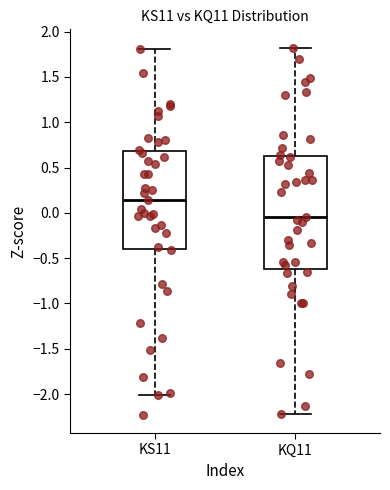

Reading left to right, transcribe this box plot: for each box, give where its median line is, the range the box spans, and where its two whiskers end, as read against the y-axis. The values are not printed on the chart, so give them approximately, as read against the axis.

KS11: median 0.15, box -0.40 to 0.70, whiskers -2.00 to 1.80
KQ11: median -0.05, box -0.60 to 0.65, whiskers -2.20 to 1.80